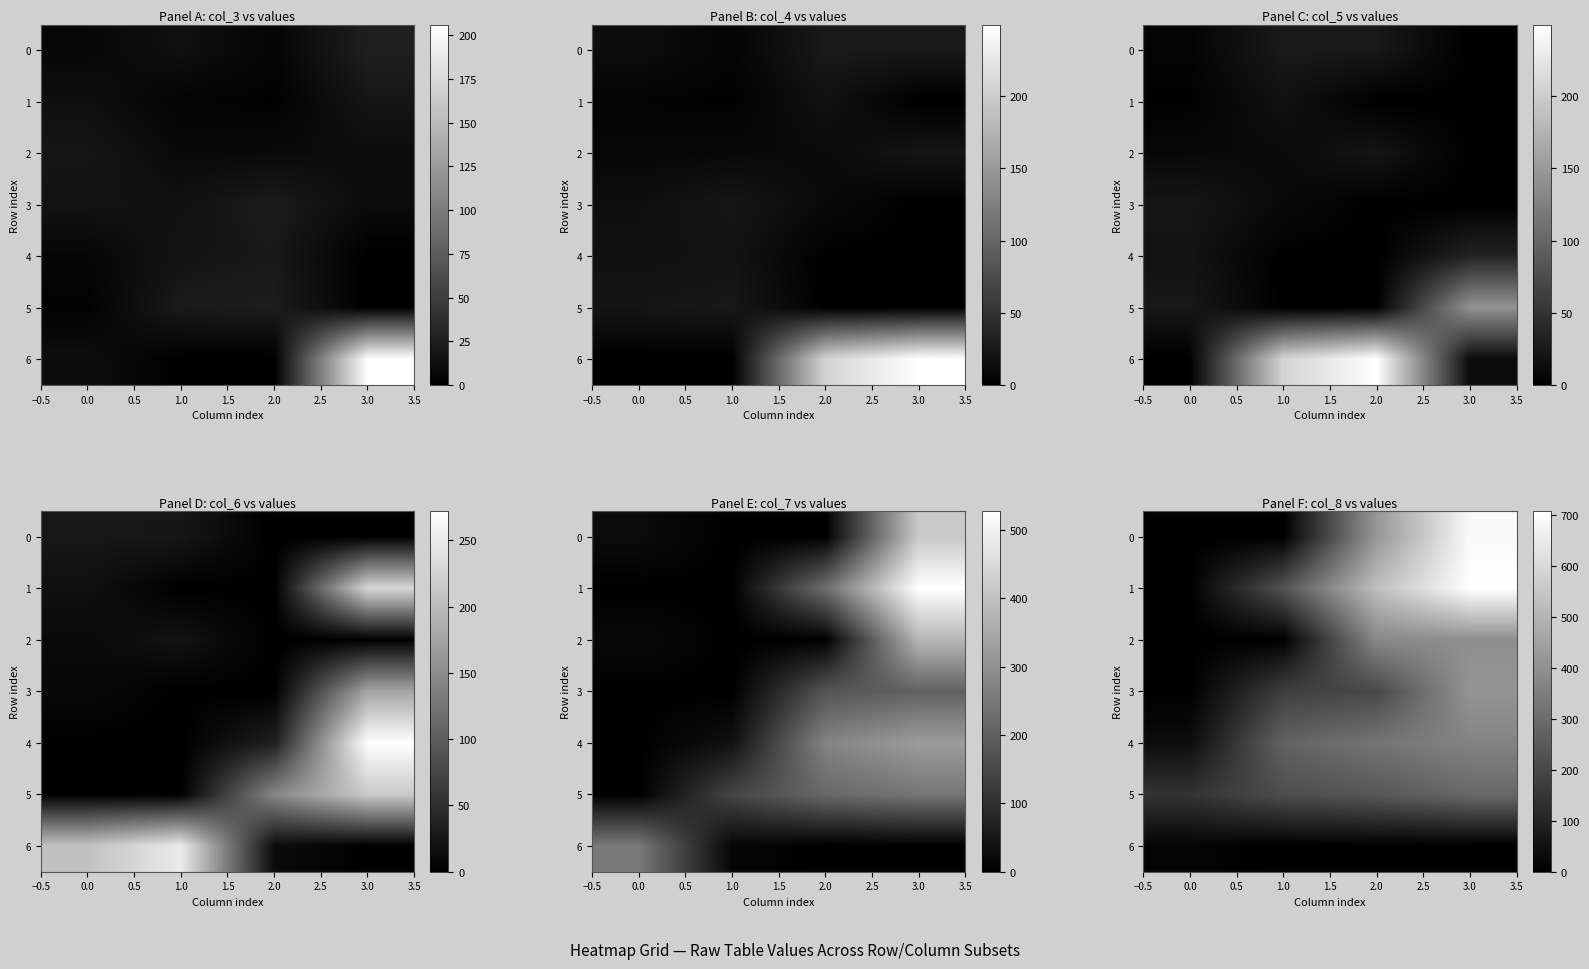

The 6 series shows -4.5 at 1.0. True or false?

False